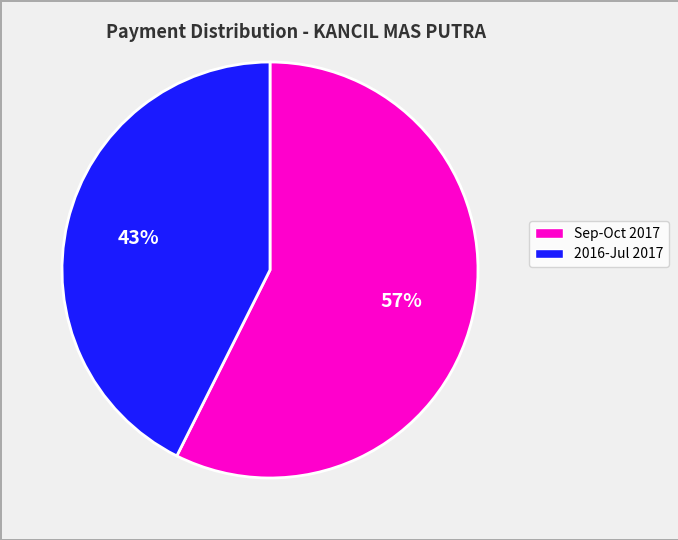

Is there any slice that represents more than half of the pie?

Yes